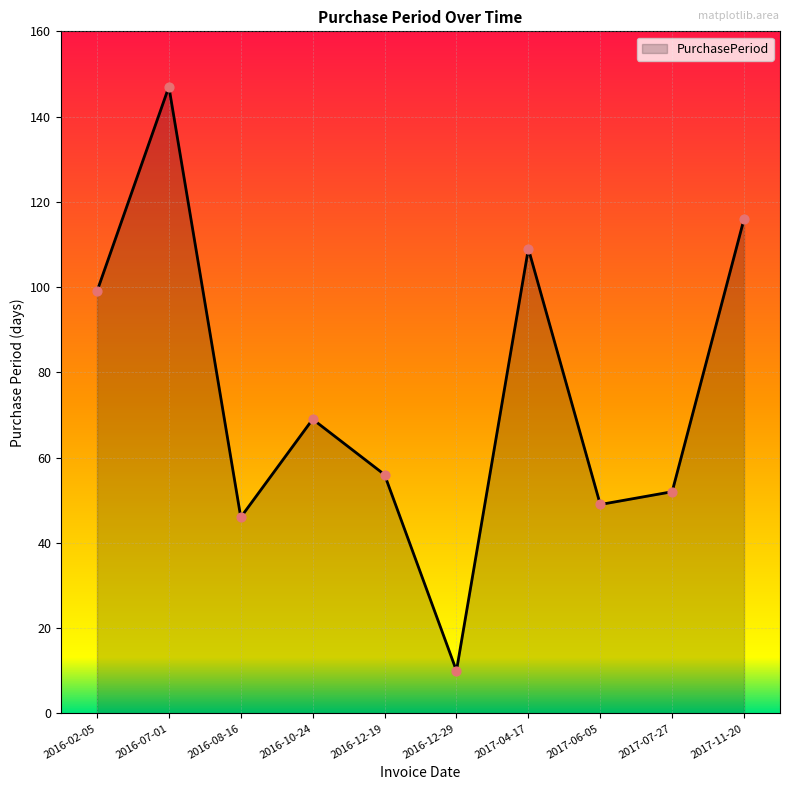

What is the change in value from 2016-12-29 to 2017-06-05?

+39